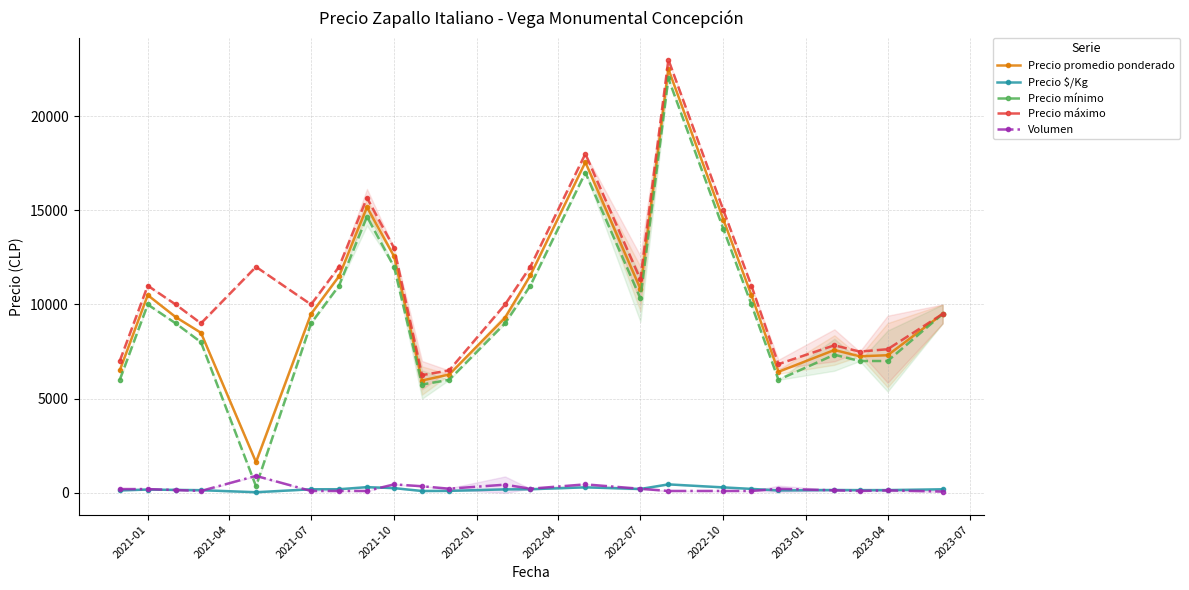

What is the sum of all Volumen values?

5140.0